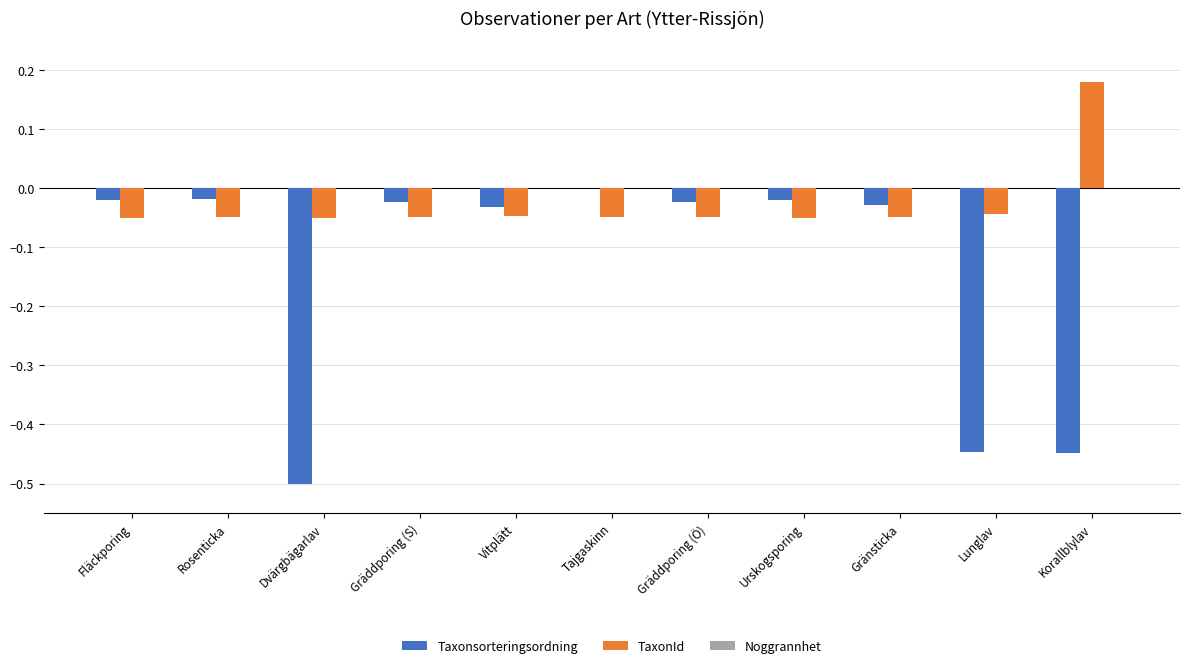

Is the value of TaxonId at Vitplätt greater than the value of Taxonsorteringsordning at Rosenticka?

No